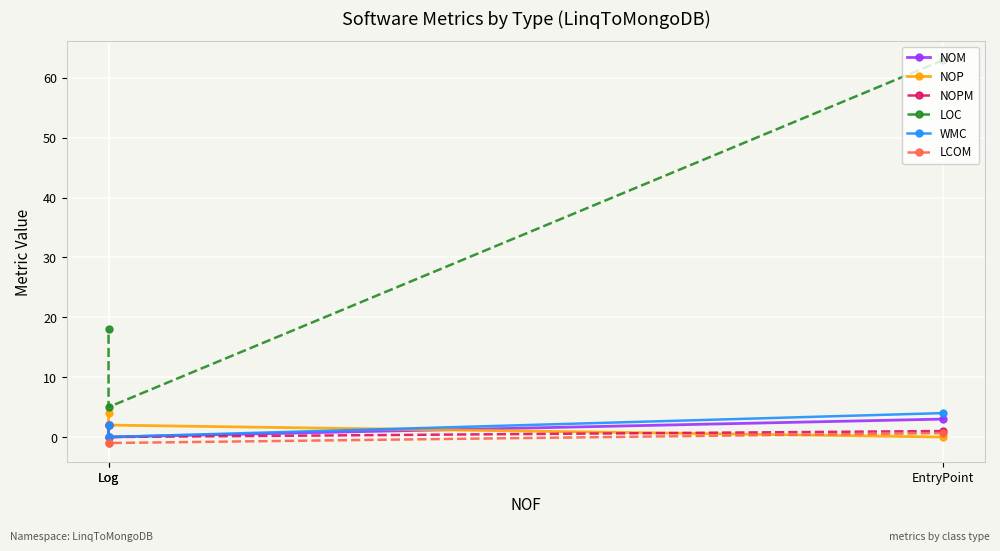

How many NOP values are between 0 and 4?

3